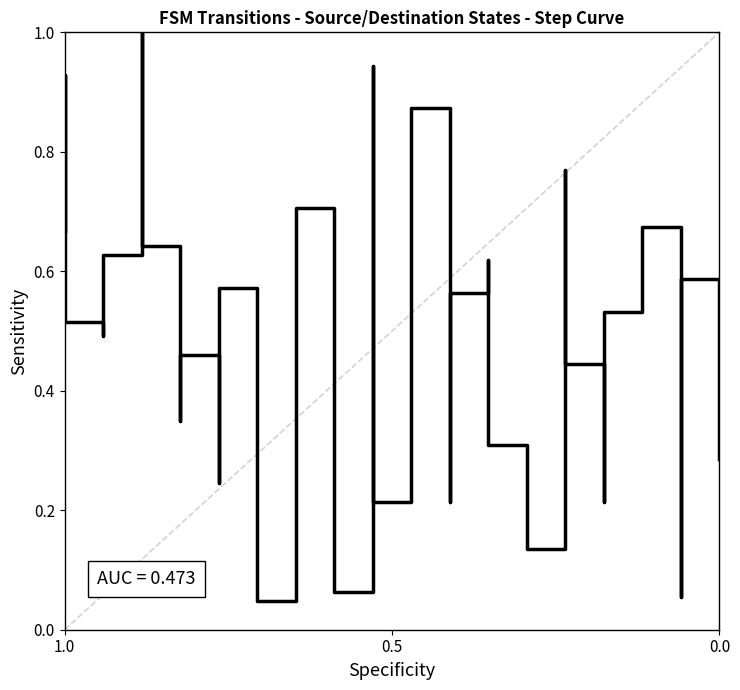

The value at 3 is 1.2. True or false?

False